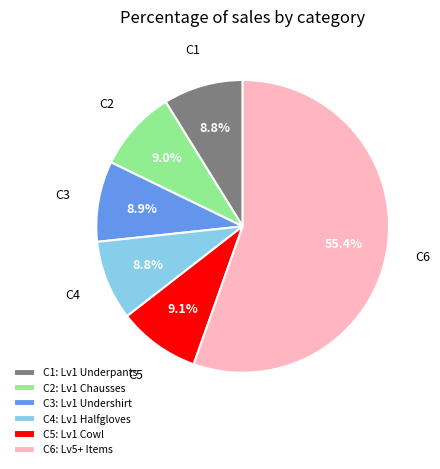

What is the largest slice in the pie chart?

C6: Lv5+ Items